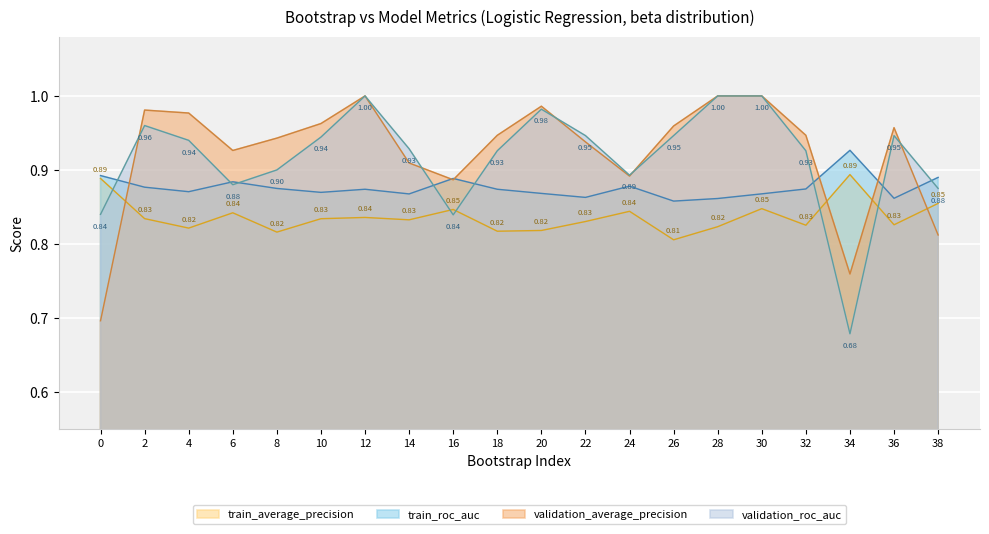

What is the value of the validation_roc_auc point at the 1st from the left?

0.8